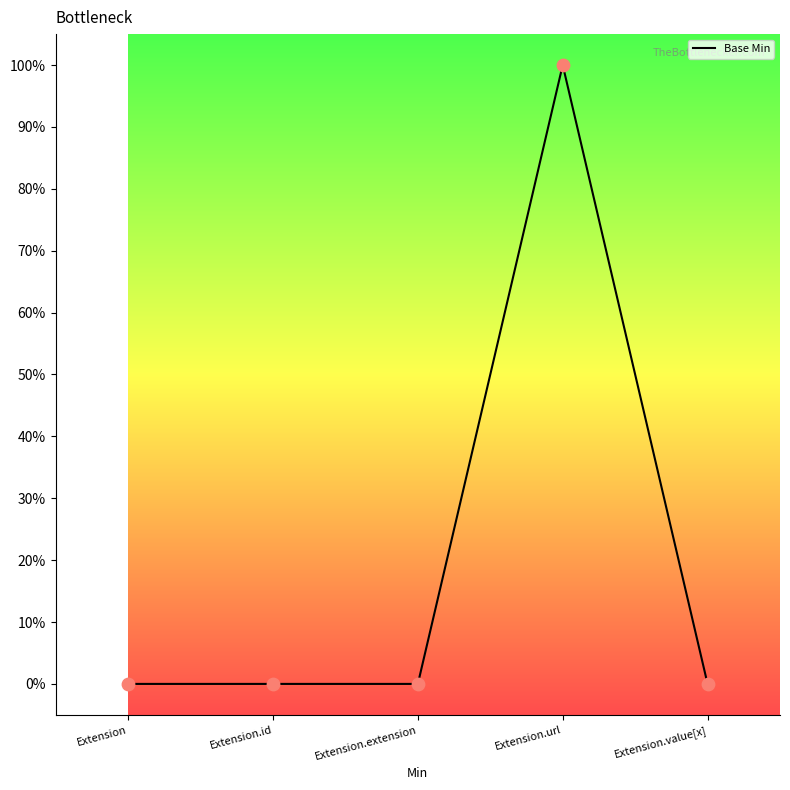

Which has a higher value, Extension or Extension.url?

Extension.url